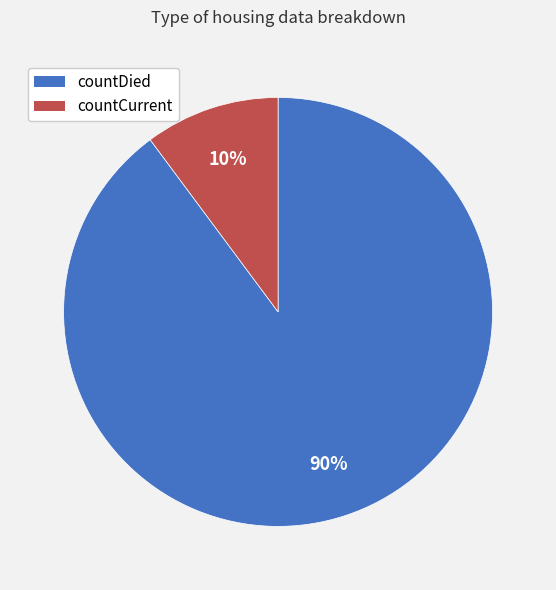

Which has a higher value, countDied or countCurrent?

countDied